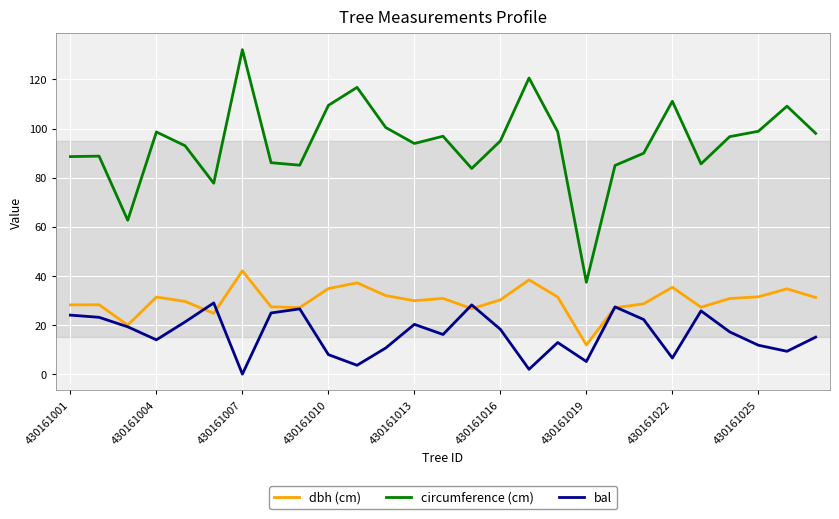

What are all the series names shown in the legend?

dbh (cm), circumference (cm), bal